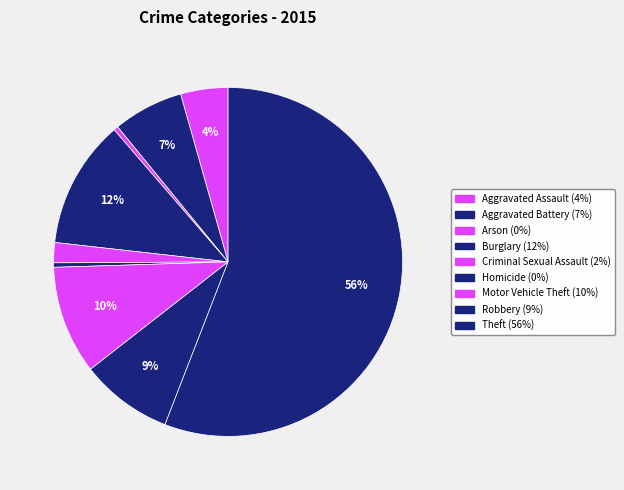

How many slices are in this pie chart?

9